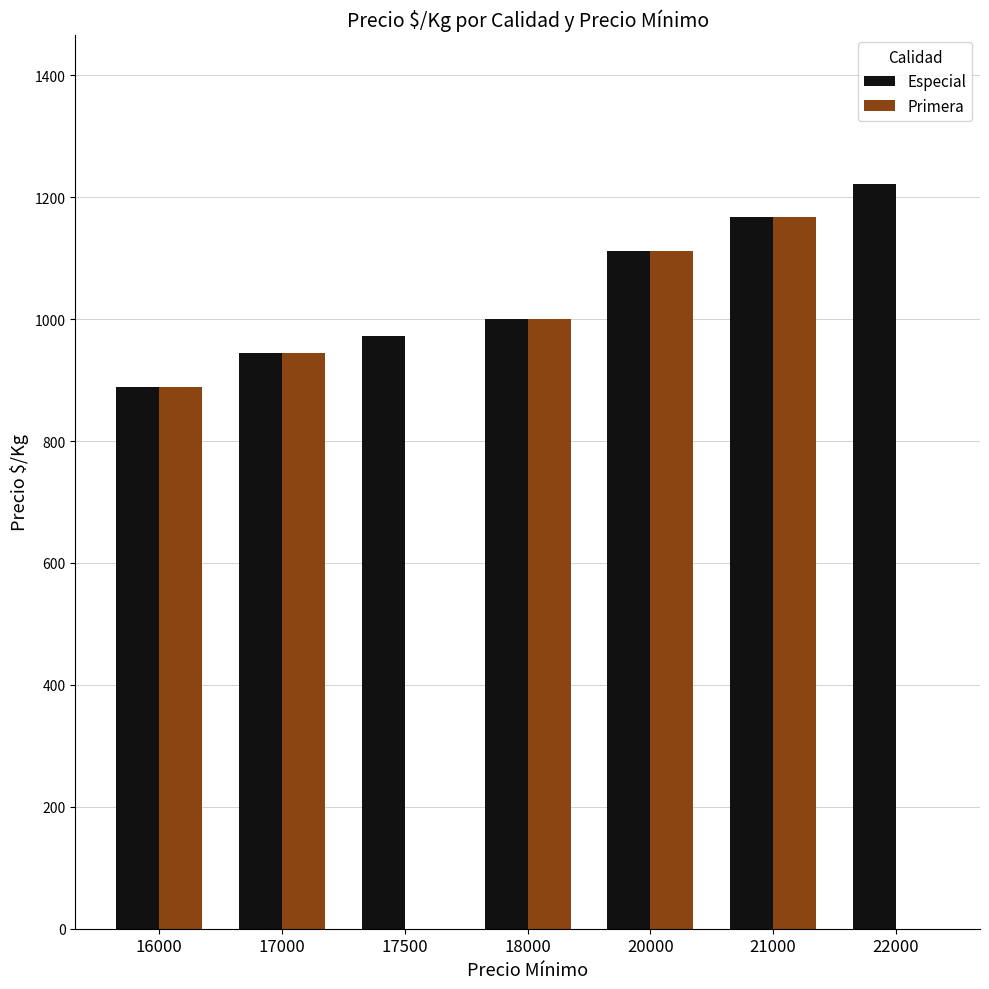

Is the value of Primera at 22000 greater than the value of Especial at 18000?

No